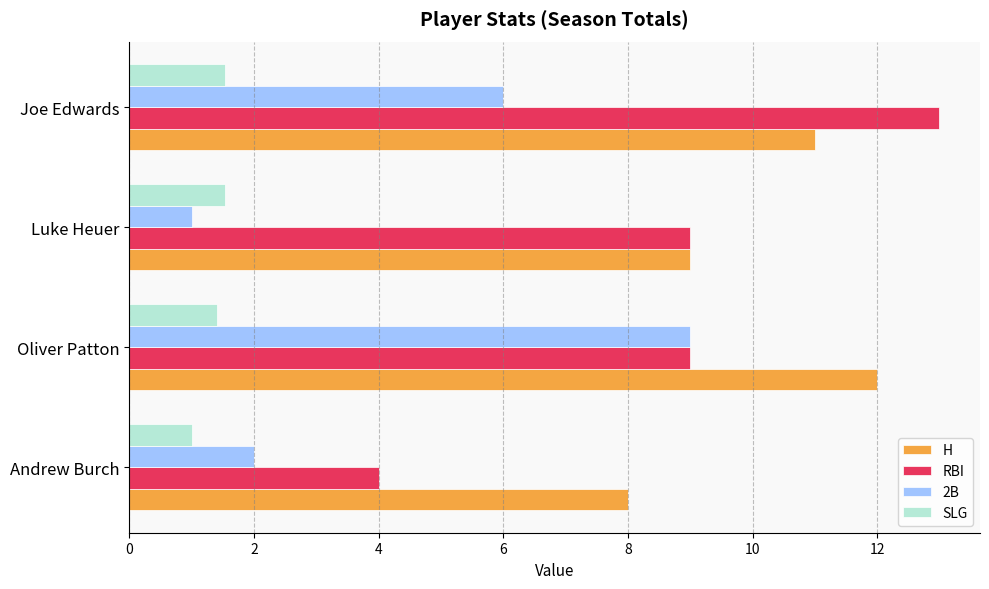

Rank the categories by H value from lowest to highest.

Andrew Burch, Luke Heuer, Joe Edwards, Oliver Patton